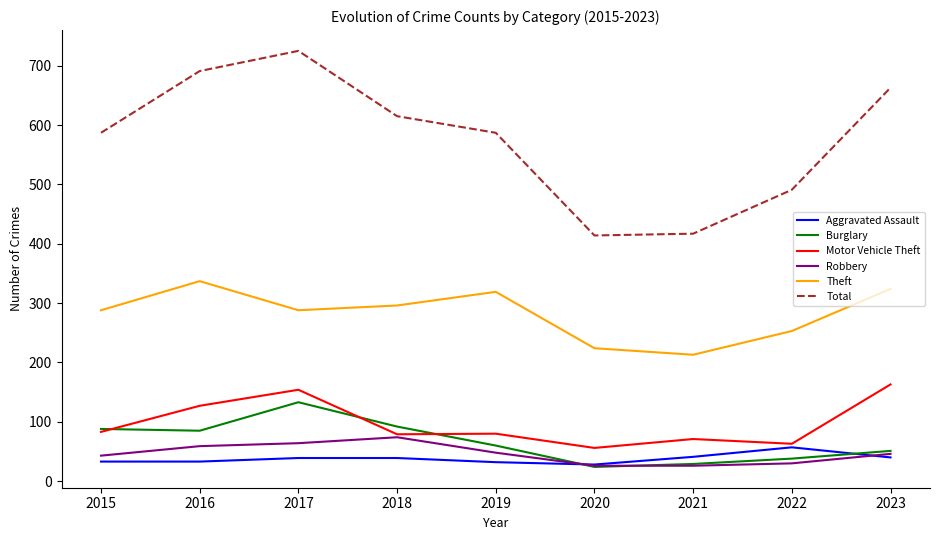

True or false: Total and Robbery cross at least once.

False